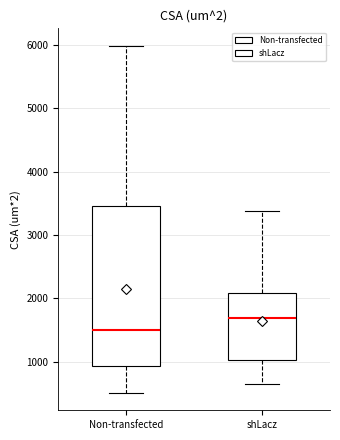

Which box has the highest median line?

shLacz